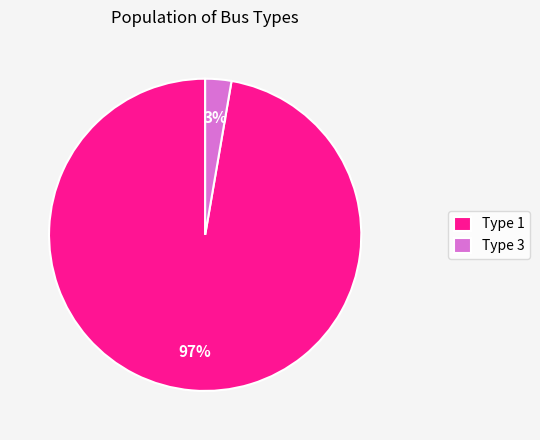

Does Type 1 account for over 50% of the chart?

Yes